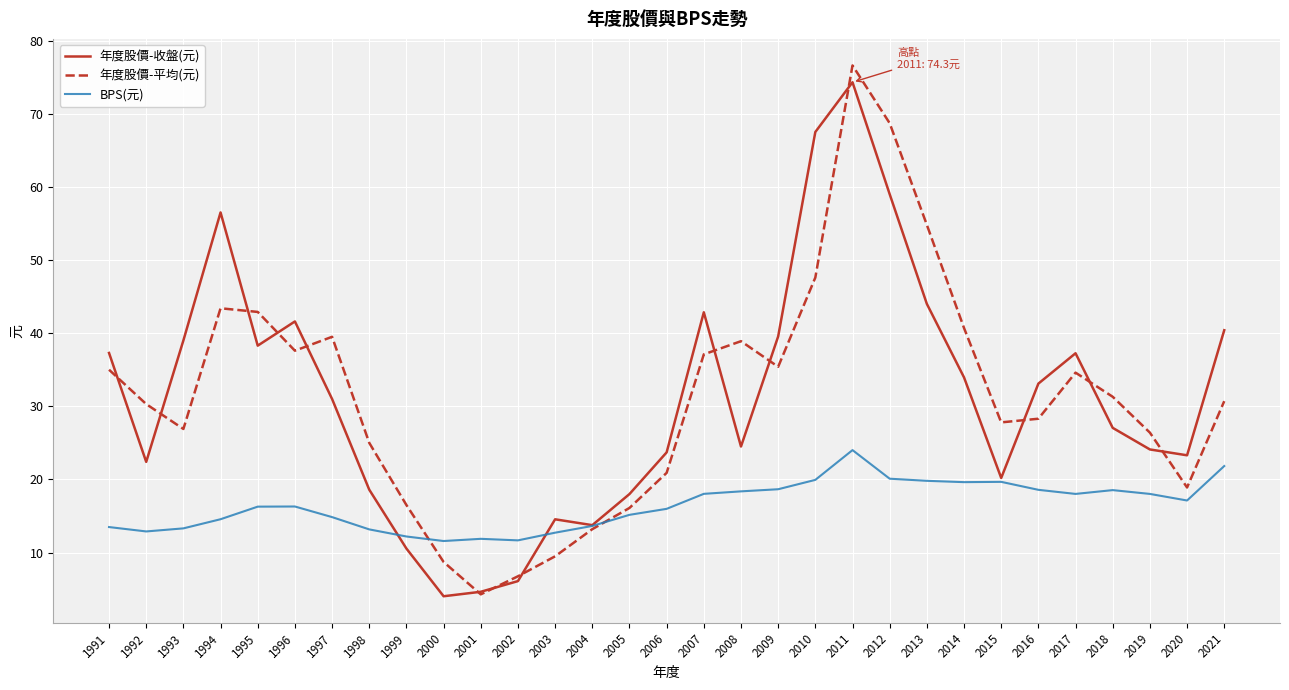

How many intersections are there between 年度股價-收盤(元) and 年度股價-平均(元)?

14